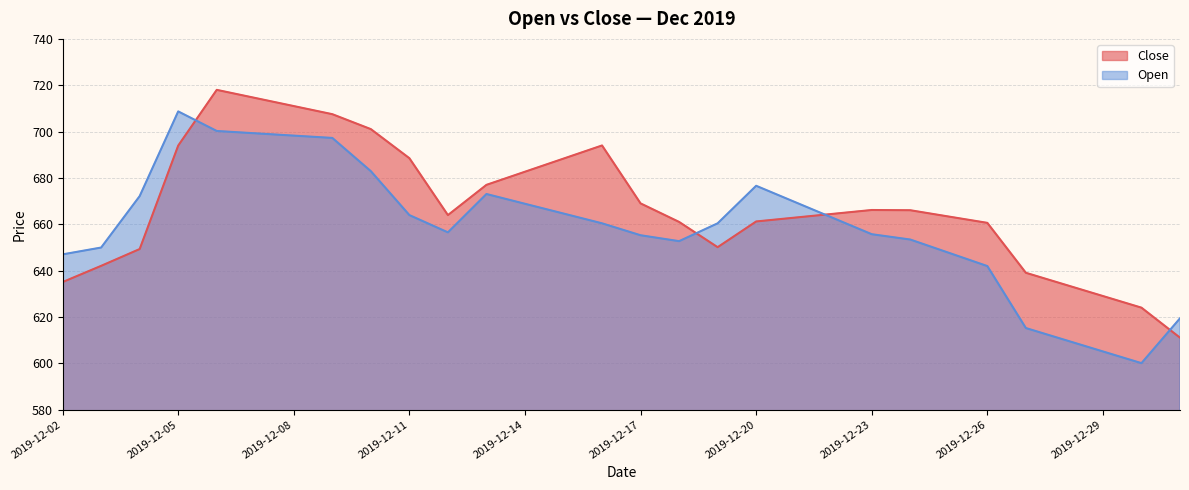

In Close, how many points are higher than both neighbors (excluding endpoints)?

3